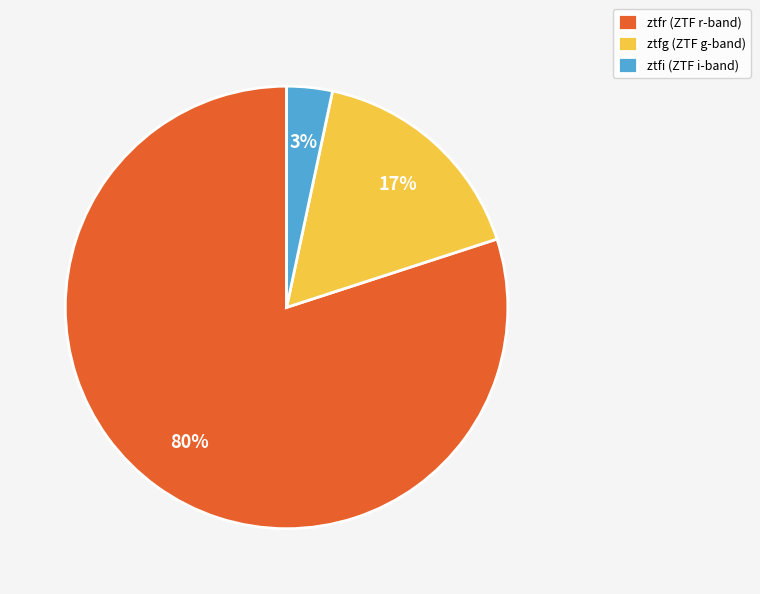

To the nearest percent, what is the difference between the largest and smallest slice percentages?

77%